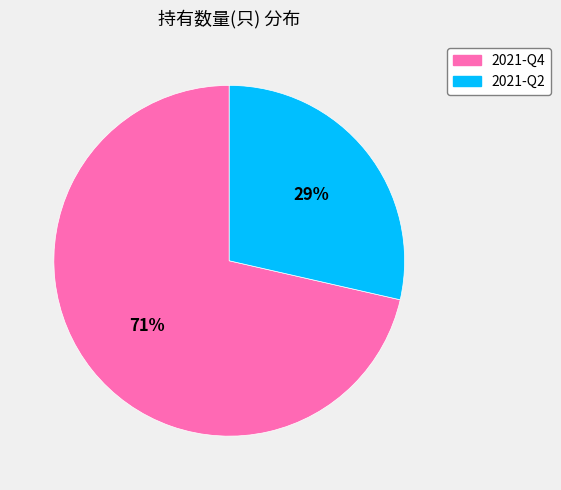

Which category has the smallest portion of the pie?

2021-Q2